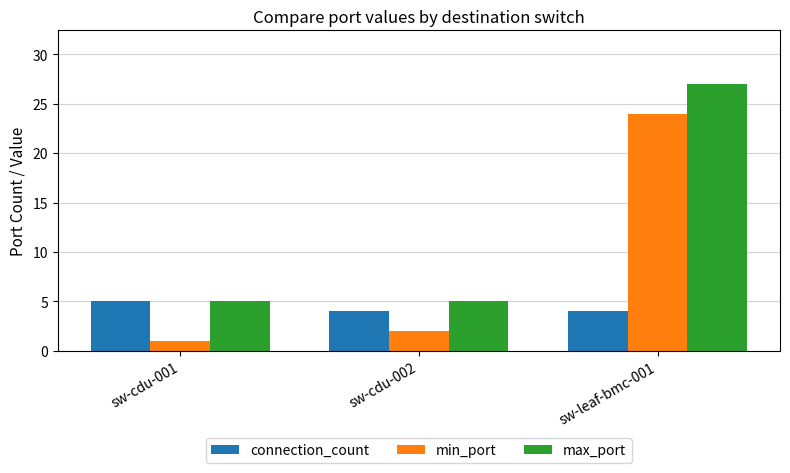

Which series has the largest total across all categories?

max_port